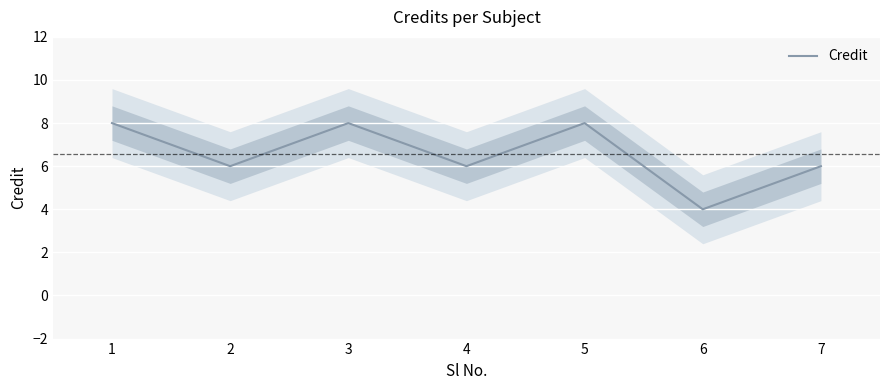

How many lines are shown in the chart?

1